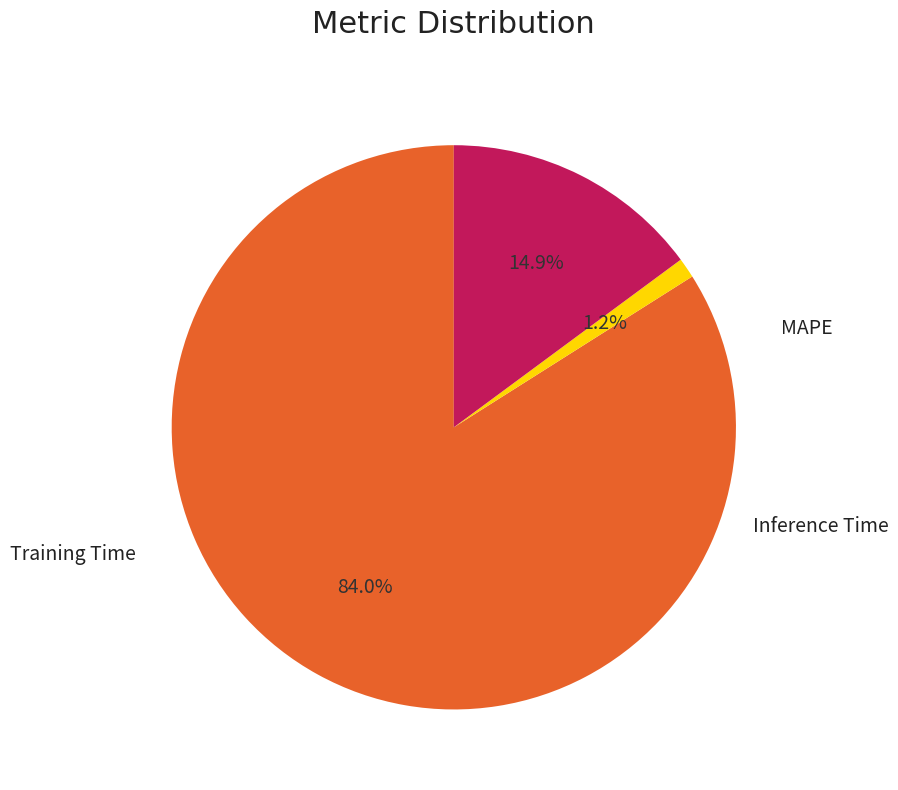

Combined, what portion of the pie is MAPE and Training Time?

85.1%